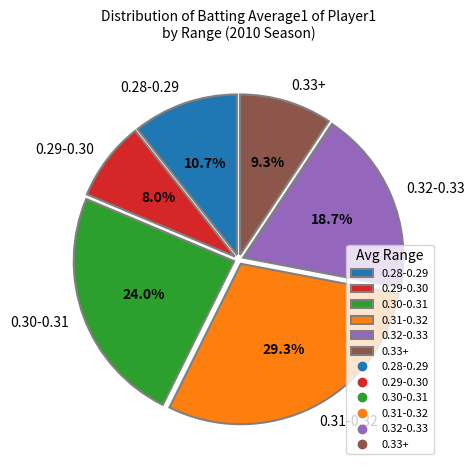

Which slice is the largest?

0.31-0.32